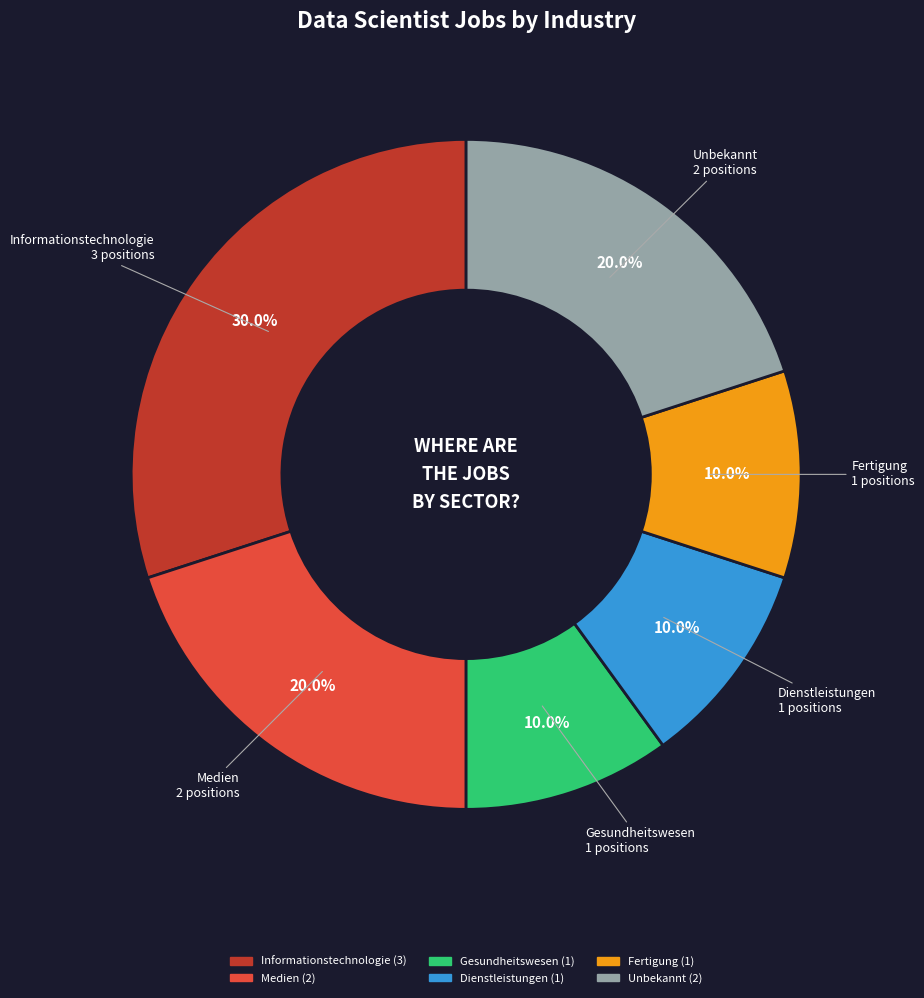

How many slices are in this pie chart?

6